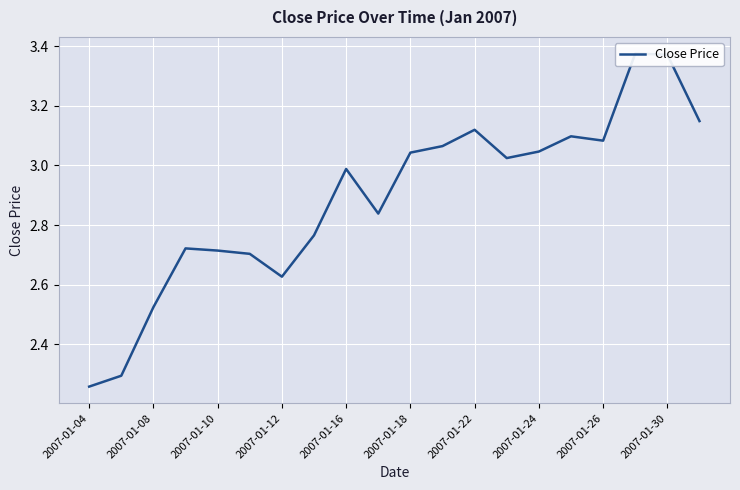

Is this an area chart (filled region under the line)?

No